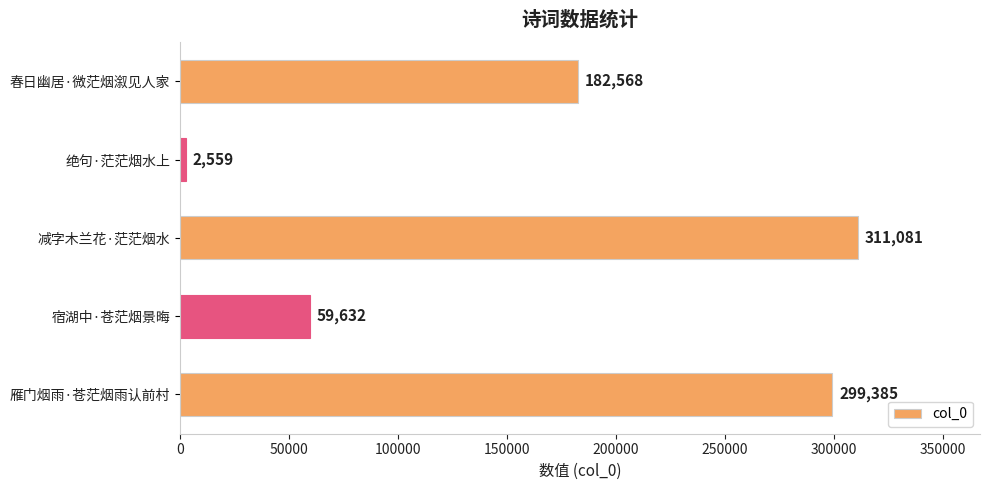

What position from the top is 减字木兰花·茫茫烟水?

3